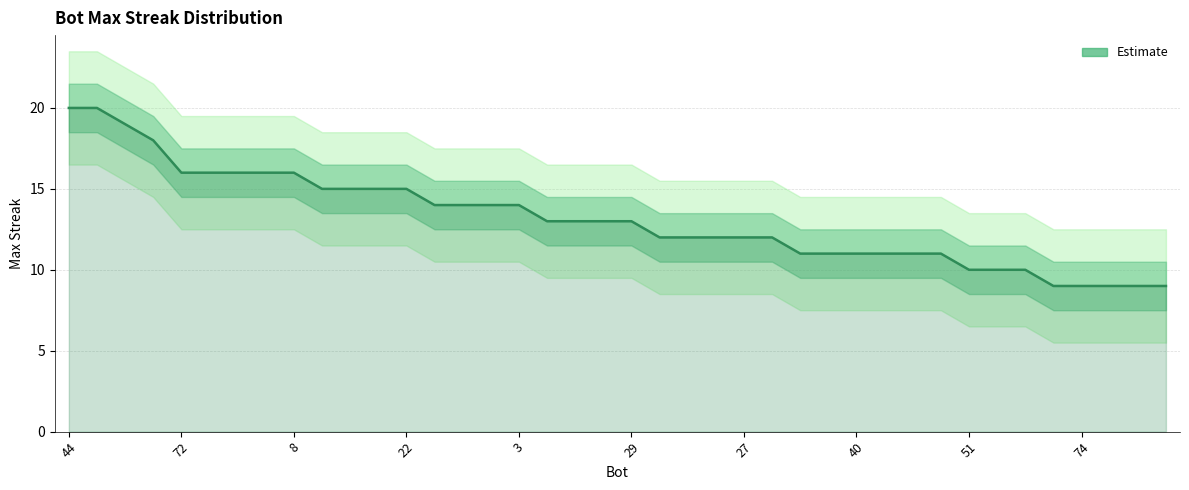

Between 33 and 19, which is larger?

19